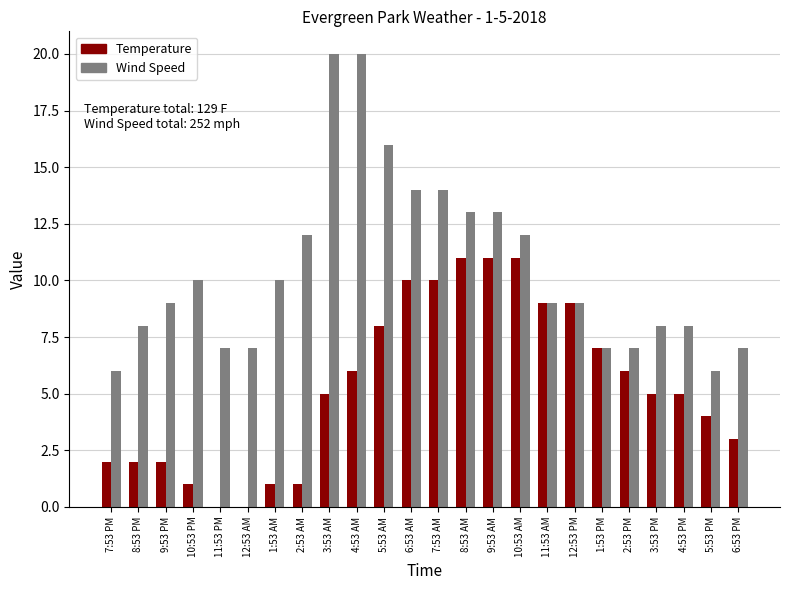

The Temperature series shows 10 at 7:53 AM. True or false?

True